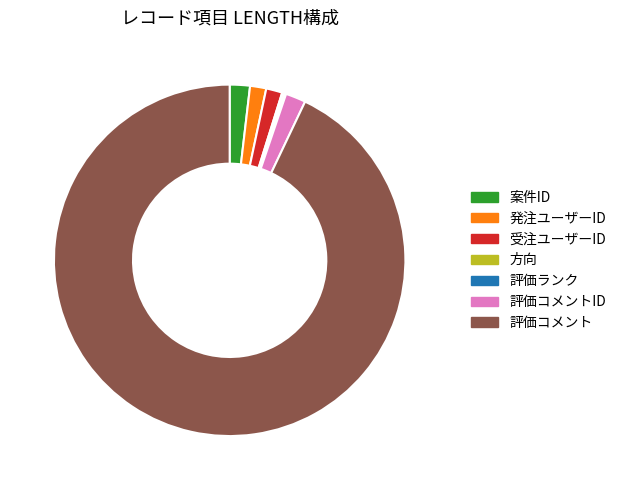

Is the sum of 受注ユーザーID and 発注ユーザーID greater than half?

No